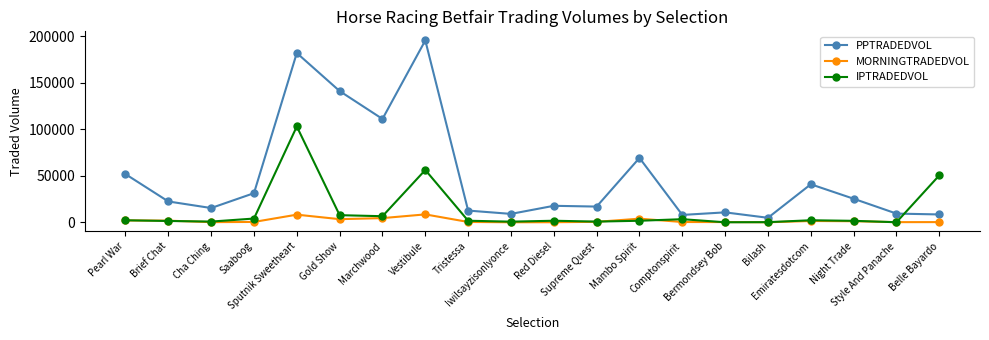

Is it true that PPTRADEDVOL equals 41042.9 at Emiratesdotcom?

True